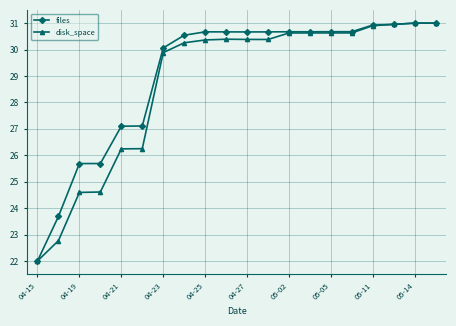

What is the value of the files point at the 8th from the left?

30.5